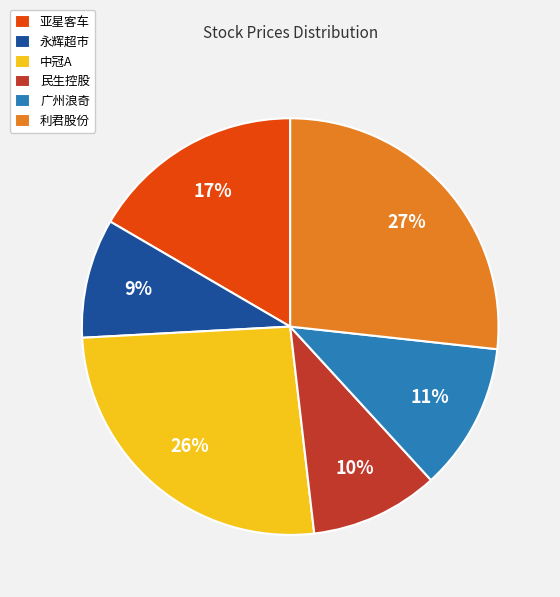

Which slice is the smallest?

永辉超市